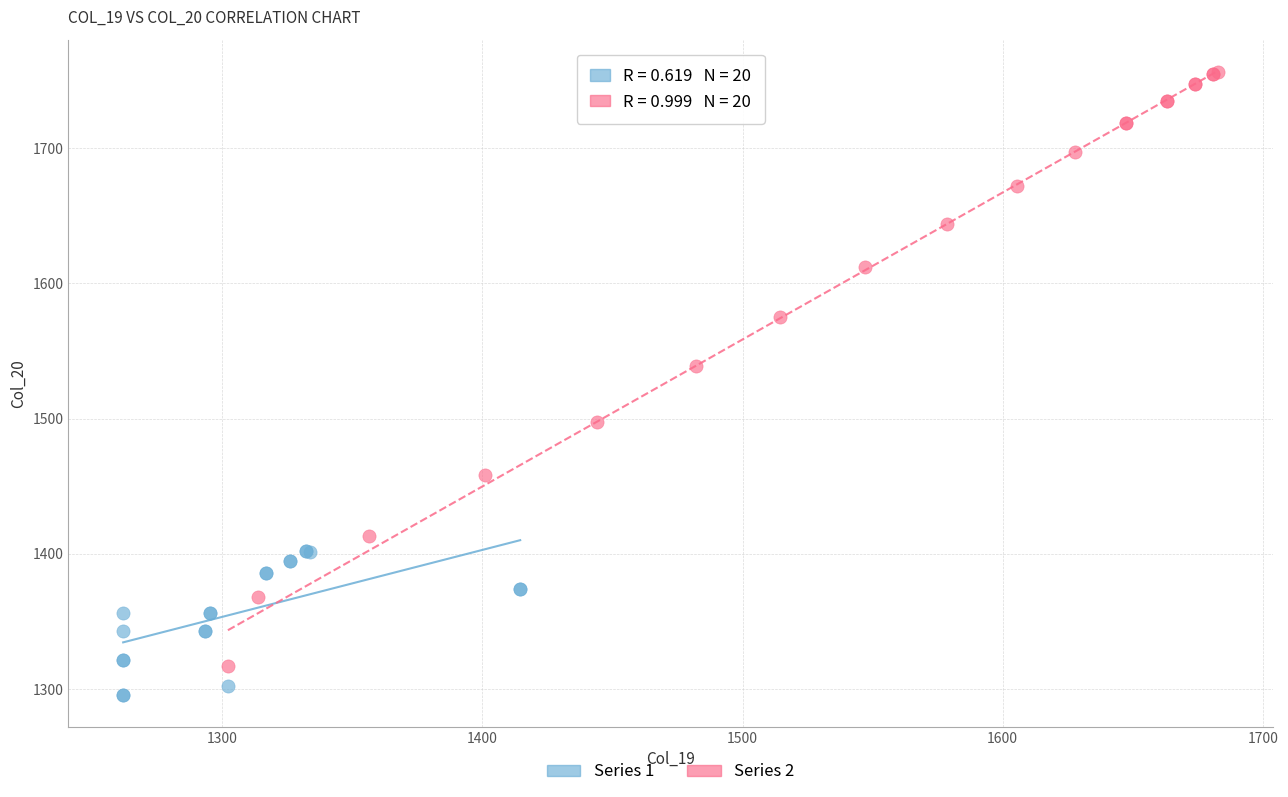

Which series has the largest Y range (max minus min)?

Series 2